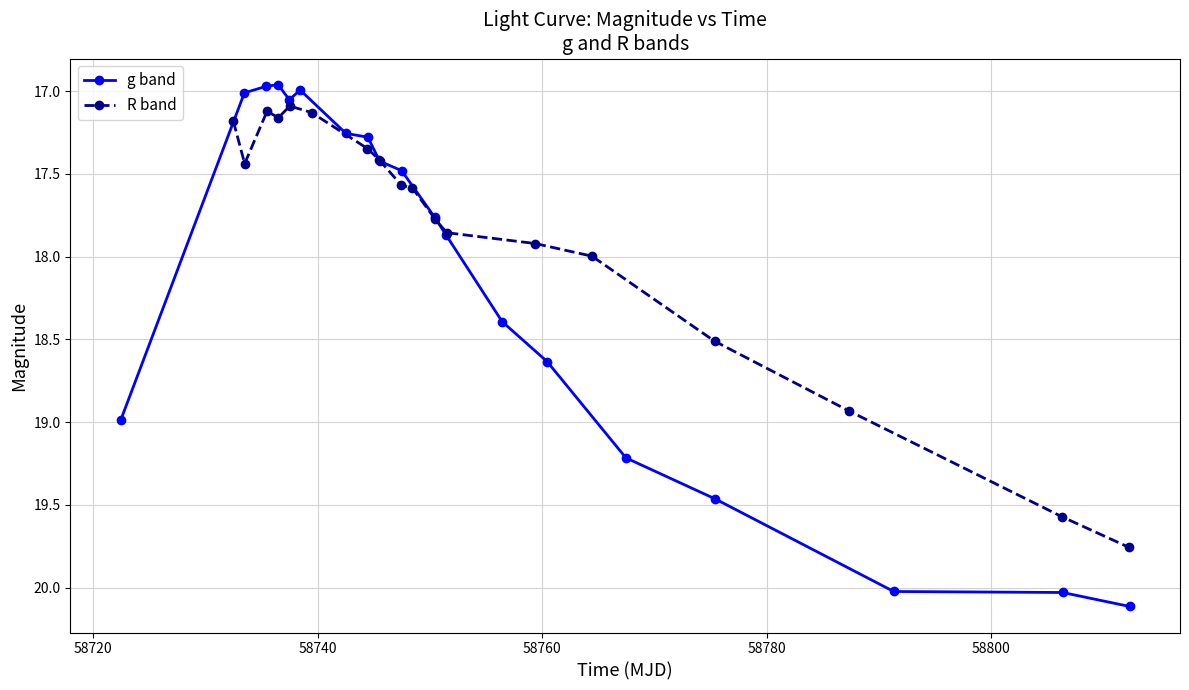

What is the minimum value for R band?

17.1